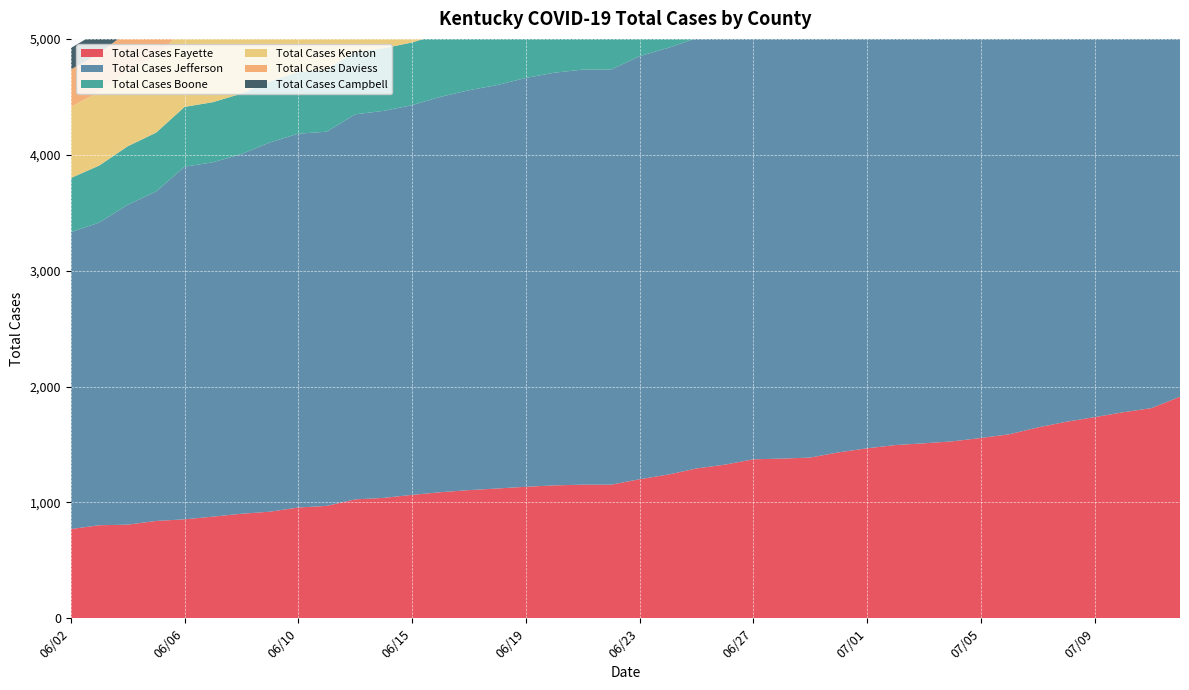

Reading left to right, list all the values displayed in this chart.

Total Cases Fayette: 770	803	808	840	854	877	902	920	956	970	1026	1039	1065	1088	1106	1120	1135	1147	1153	1153	1200	1240	1293	1326	1372	1378	1387	1432	1467	1495	1510	1527	1556	1588	1647	1696	1736	1778	1814	1912
Total Cases Jefferson: 2562	2612	2760	2843	3043	3058	3104	3186	3226	3229	3323	3340	3363	3412	3451	3482	3528	3561	3582	3582	3651	3682	3714	3765	3820	3829	3852	3901	3942	3991	4034	4065	4109	4173	4233	4312	4395	4458	4522	4588
Total Cases Boone: 467	492	505	508	516	519	522	527	532	535	539	540	541	546	552	557	561	566	568	568	575	580	588	590	594	594	594	597	602	606	615	625	642	646	660	672	683	694	712	733
Total Cases Kenton: 614	638	652	663	671	675	680	680	681	683	690	690	690	695	699	706	709	717	723	723	735	741	759	777	785	787	787	794	800	807	814	820	828	833	844	852	857	864	879	890
Total Cases Daviess: 323	330	337	339	340	340	342	341	343	347	353	357	360	365	368	370	373	375	381	381	404	407	414	421	428	428	431	433	435	440	452	453	457	458	467	469	483	493	499	511
Total Cases Campbell: 185	191	194	194	196	197	198	197	198	201	207	207	207	207	212	213	219	225	227	227	234	236	238	242	246	248	249	256	262	267	270	275	283	293	299	303	307	314	323	333